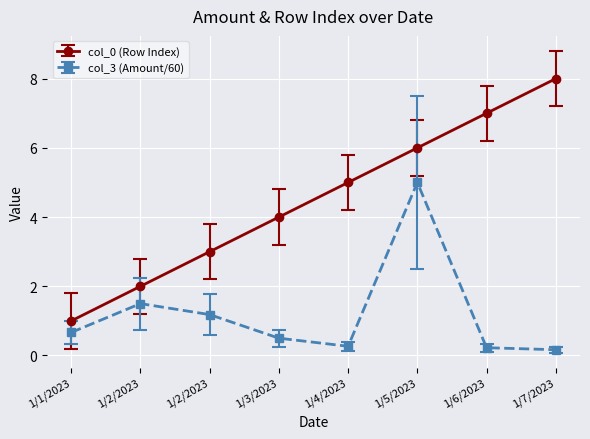

Does the chart display data point markers on the line(s)?

Yes